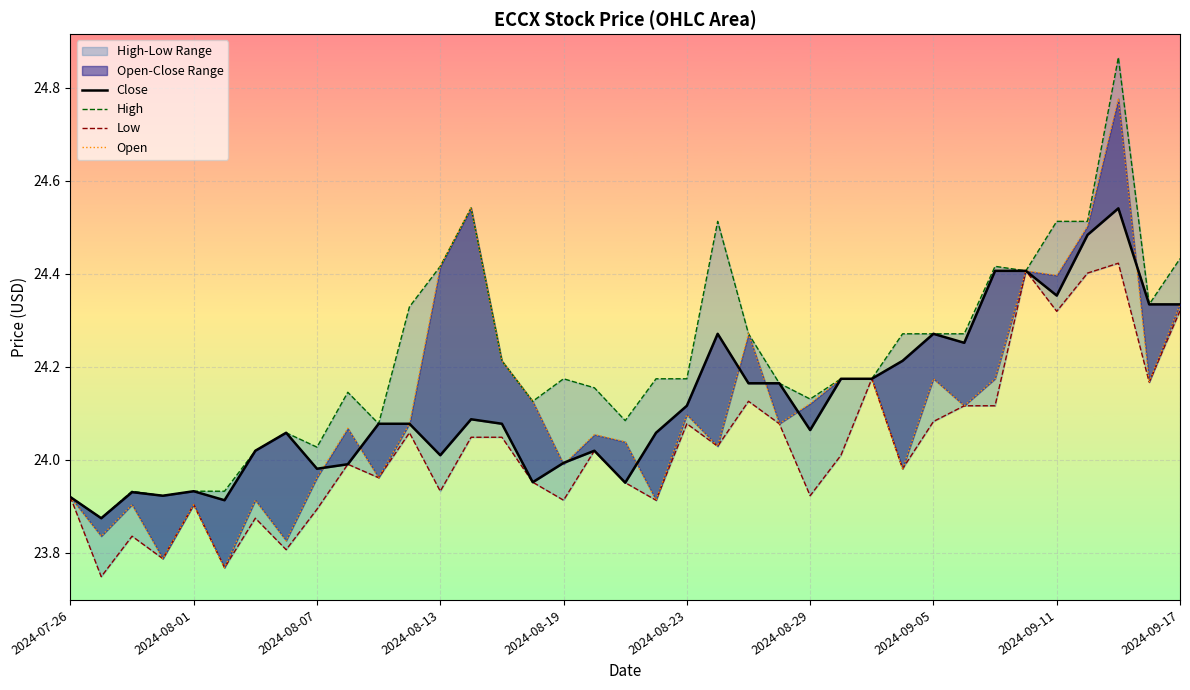

True or false: Open and High intersect in this chart.

False